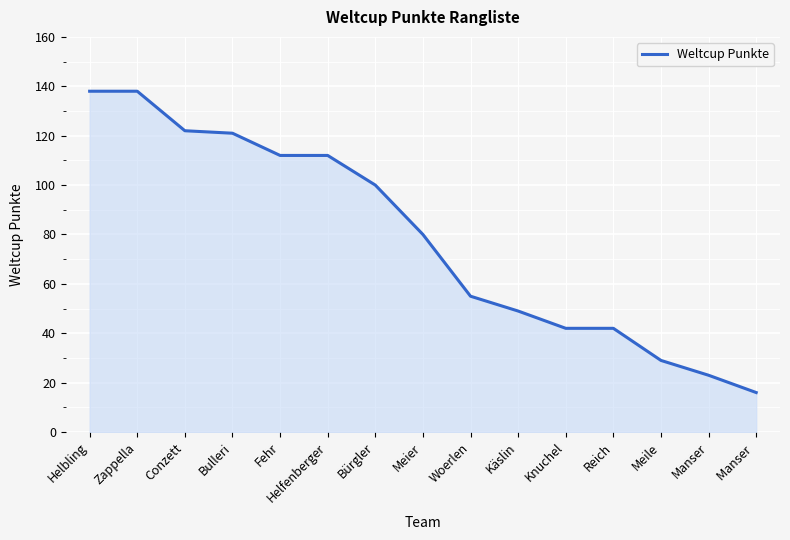

True or false: the data shows 44 at Meile.

False